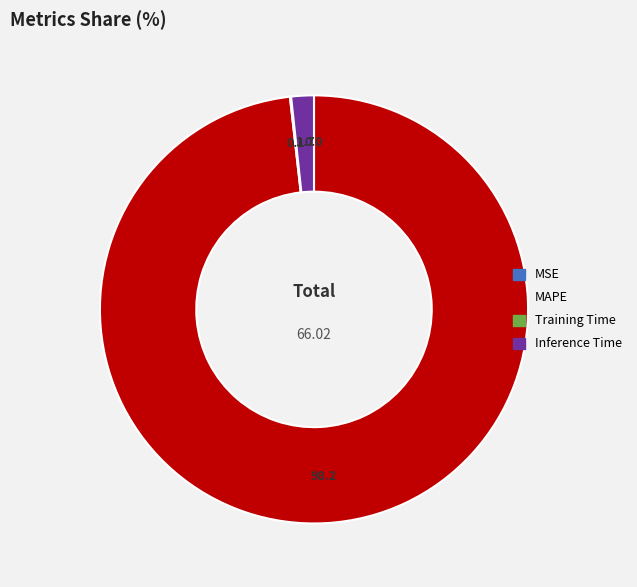

Which slice is the largest?

MAPE